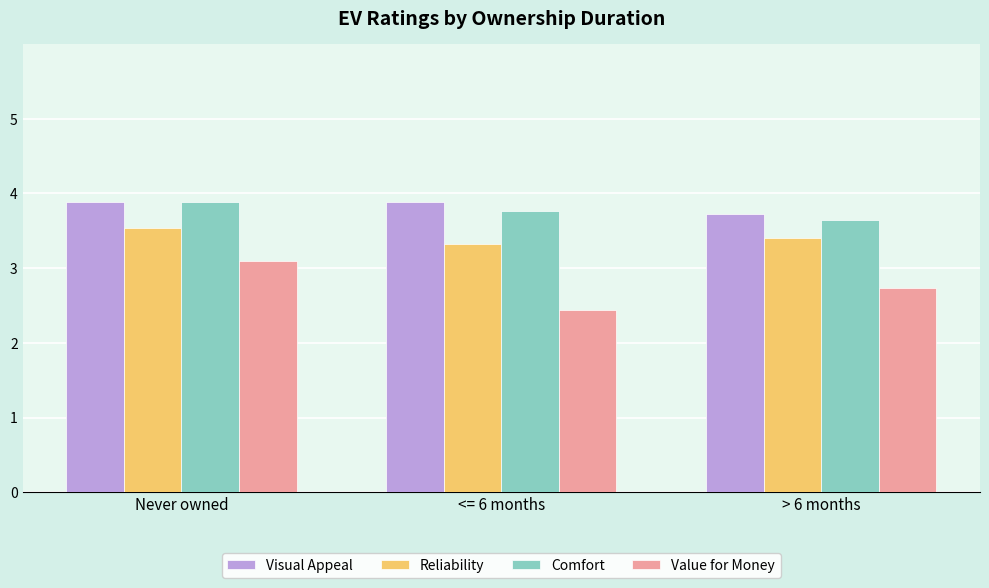

What is the value of the Reliability bar at the 2nd from the left?

3.3